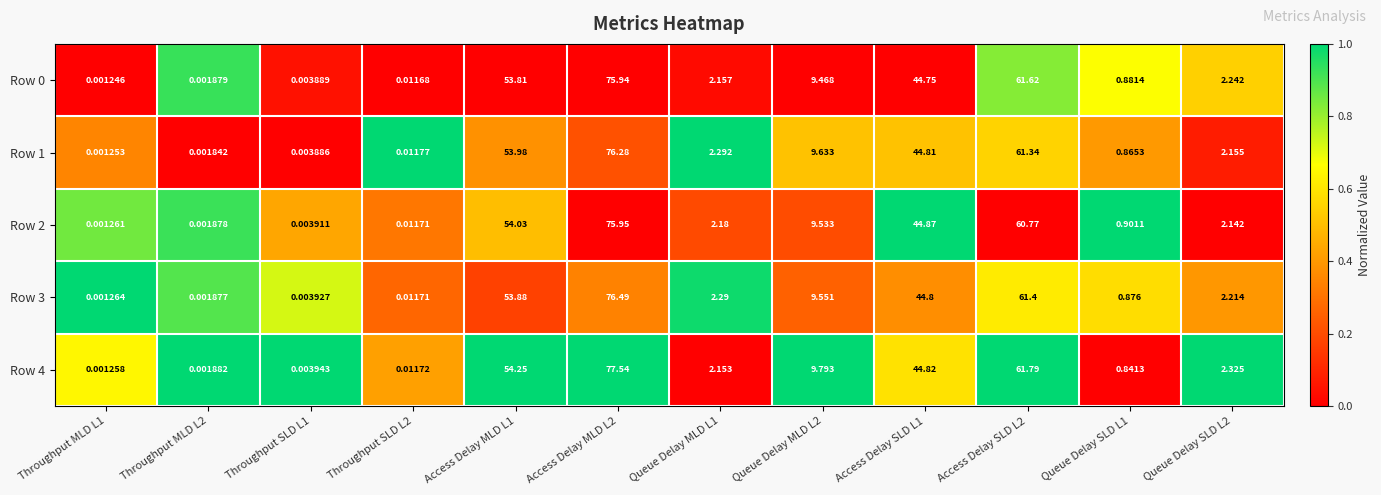

Reading left to right, what are all the values shown in this chart?

Row 0: Throughput MLD L1=0.0	Throughput MLD L2=0.0	Throughput SLD L1=0.0	Throughput SLD L2=0.0	Access Delay MLD L1=53.8	Access Delay MLD L2=75.9	Queue Delay MLD L1=2.2	Queue Delay MLD L2=9.5	Access Delay SLD L1=44.8	Access Delay SLD L2=61.6	Queue Delay SLD L1=0.9	Queue Delay SLD L2=2.2
Row 1: Throughput MLD L1=0.0	Throughput MLD L2=0.0	Throughput SLD L1=0.0	Throughput SLD L2=0.0	Access Delay MLD L1=54.0	Access Delay MLD L2=76.3	Queue Delay MLD L1=2.3	Queue Delay MLD L2=9.6	Access Delay SLD L1=44.8	Access Delay SLD L2=61.3	Queue Delay SLD L1=0.9	Queue Delay SLD L2=2.2
Row 2: Throughput MLD L1=0.0	Throughput MLD L2=0.0	Throughput SLD L1=0.0	Throughput SLD L2=0.0	Access Delay MLD L1=54.0	Access Delay MLD L2=76.0	Queue Delay MLD L1=2.2	Queue Delay MLD L2=9.5	Access Delay SLD L1=44.9	Access Delay SLD L2=60.8	Queue Delay SLD L1=0.9	Queue Delay SLD L2=2.1
Row 3: Throughput MLD L1=0.0	Throughput MLD L2=0.0	Throughput SLD L1=0.0	Throughput SLD L2=0.0	Access Delay MLD L1=53.9	Access Delay MLD L2=76.5	Queue Delay MLD L1=2.3	Queue Delay MLD L2=9.6	Access Delay SLD L1=44.8	Access Delay SLD L2=61.4	Queue Delay SLD L1=0.9	Queue Delay SLD L2=2.2
Row 4: Throughput MLD L1=0.0	Throughput MLD L2=0.0	Throughput SLD L1=0.0	Throughput SLD L2=0.0	Access Delay MLD L1=54.2	Access Delay MLD L2=77.5	Queue Delay MLD L1=2.2	Queue Delay MLD L2=9.8	Access Delay SLD L1=44.8	Access Delay SLD L2=61.8	Queue Delay SLD L1=0.8	Queue Delay SLD L2=2.3